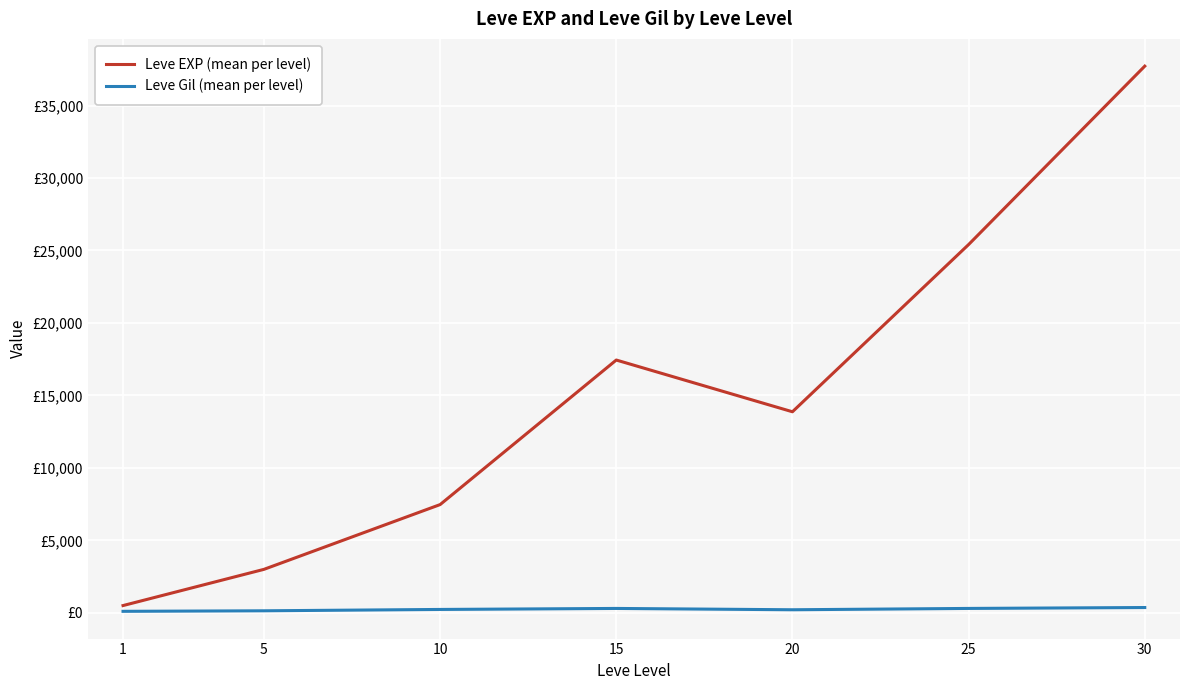

Does the chart have visible grid lines?

Yes